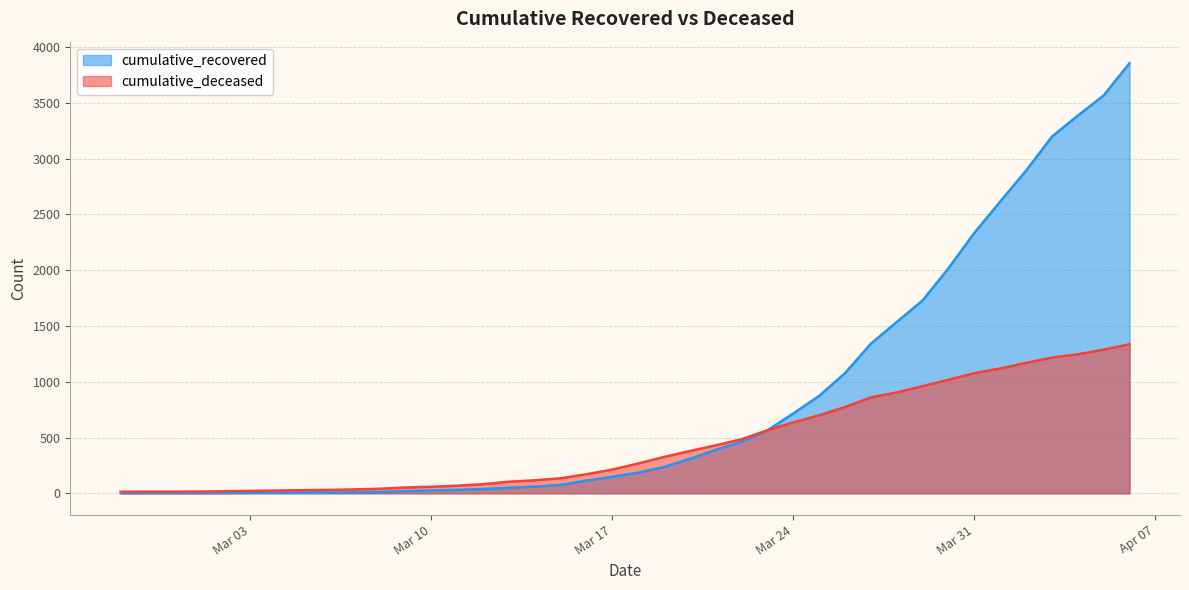

Rank the series by their average value, from lowest to highest.

cumulative_deceased, cumulative_recovered